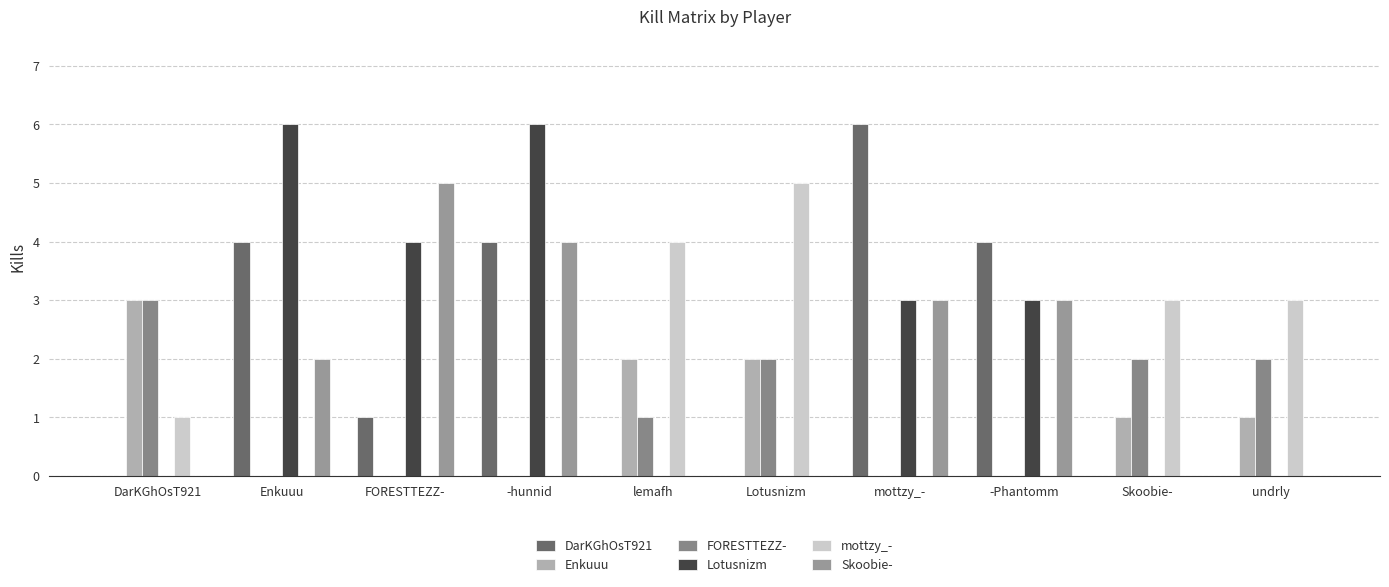

What is the label of the 9th bar from the left?

Skoobie-